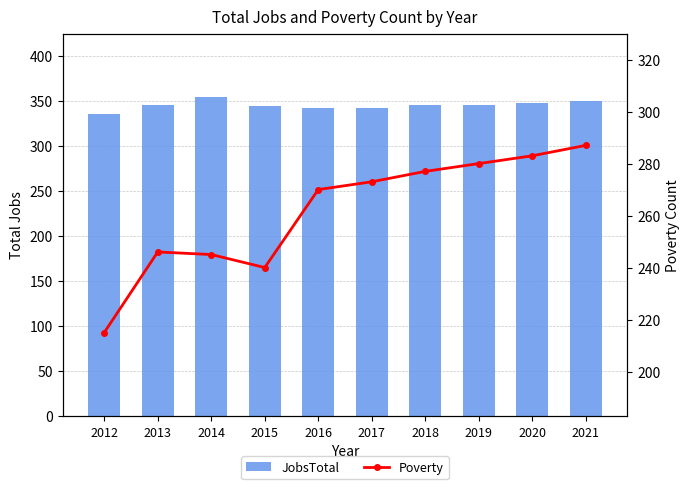

Between 2015 and 2016, which series saw the biggest shift?

Poverty